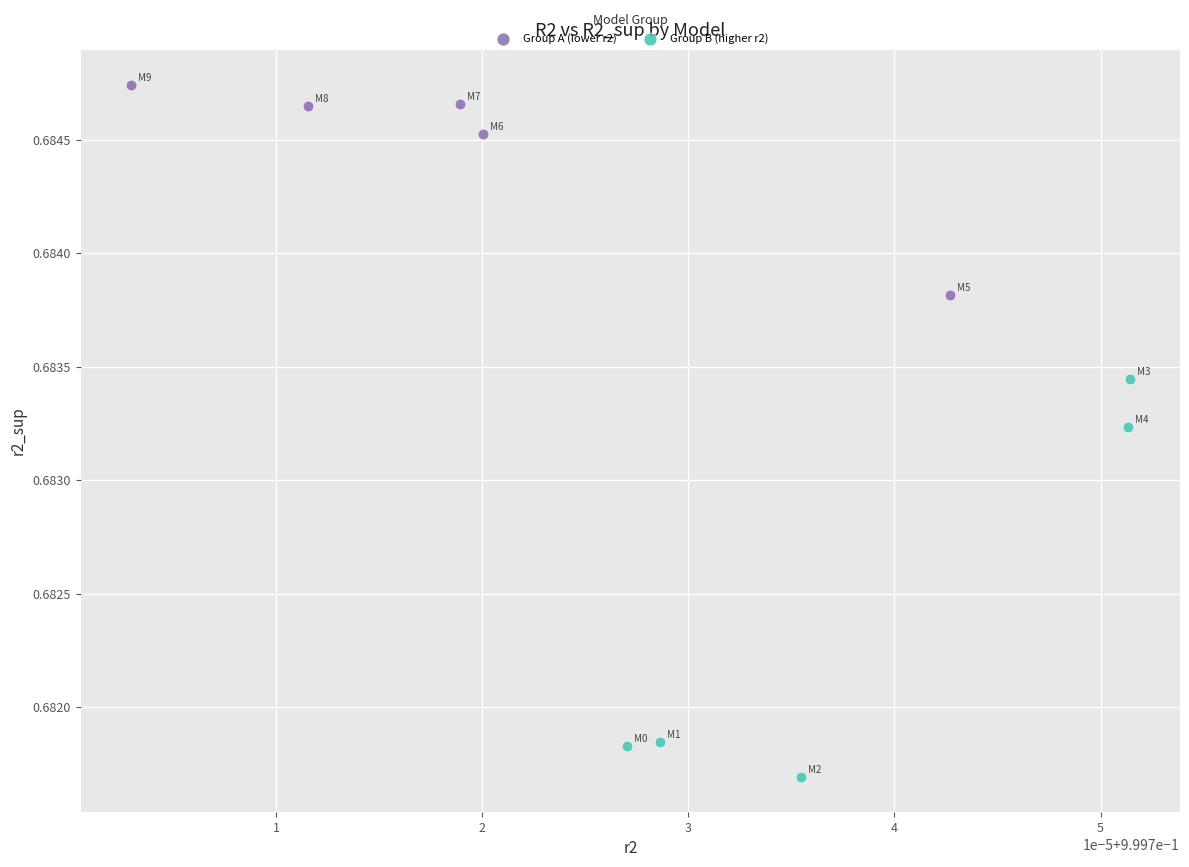

Which series has the largest Y range (max minus min)?

Group B (higher r2)